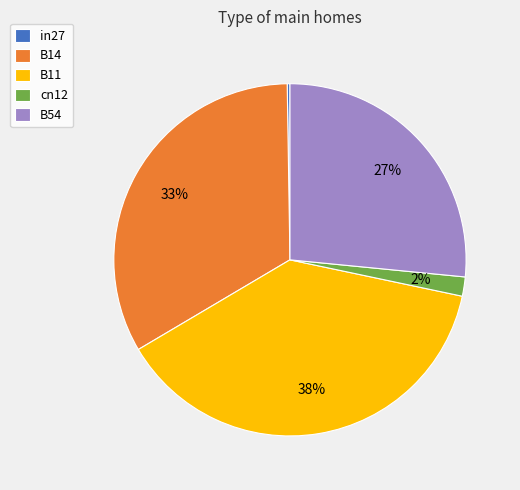

What percentage is the cn12 slice, to the nearest percent?

2%